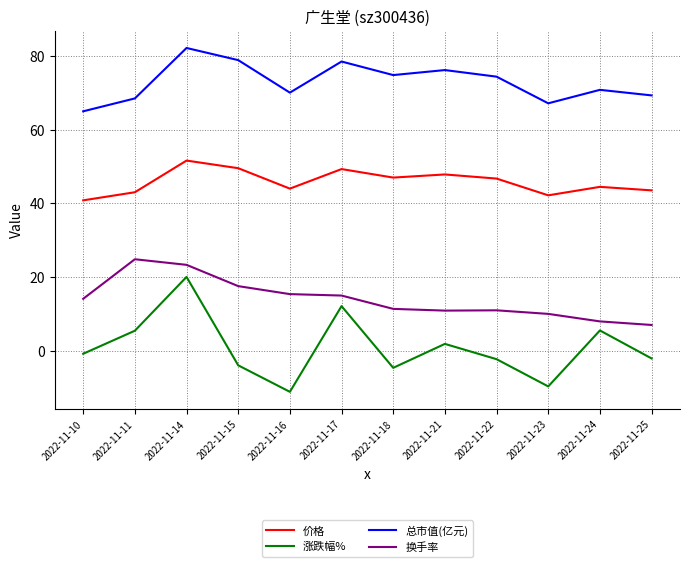

What is the average value of the 价格 series?

45.8